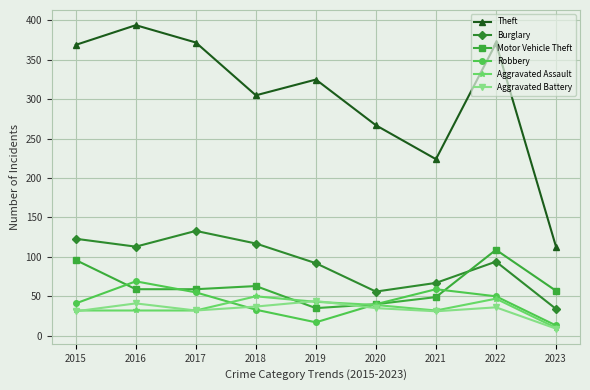

Which series has the largest total across all categories?

Theft